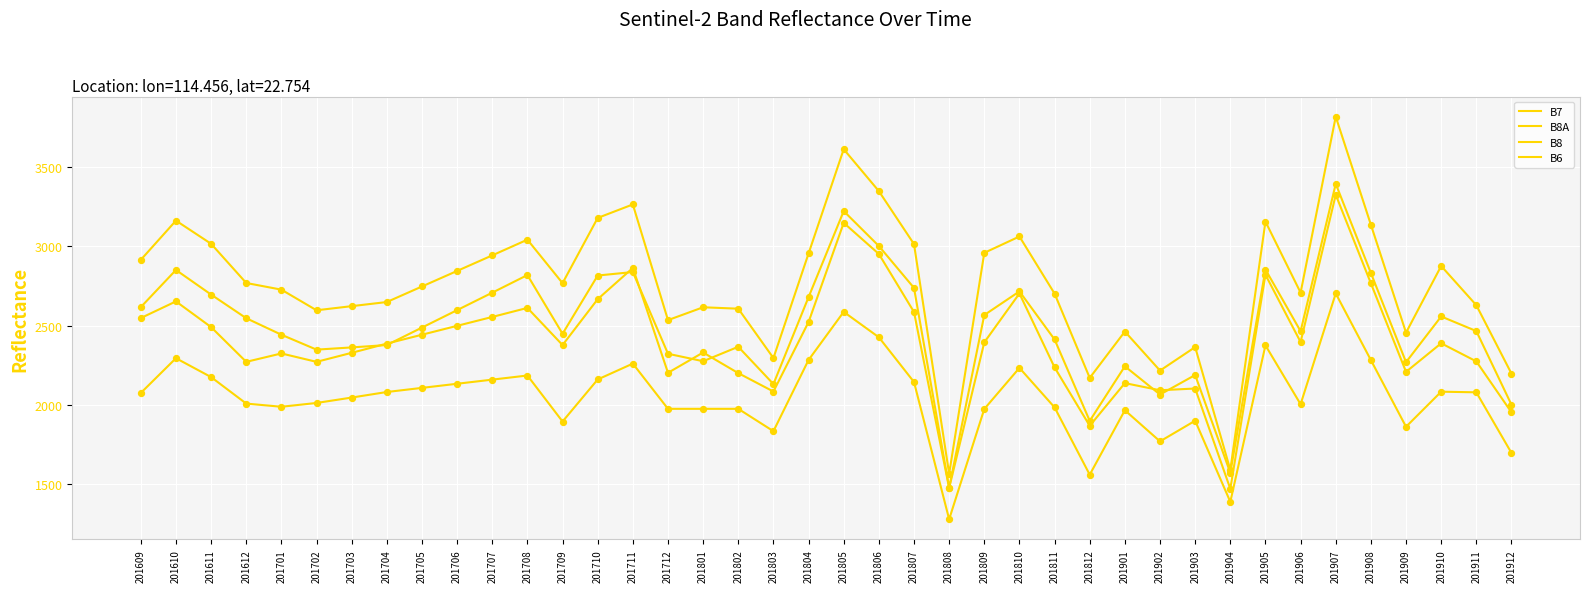

At which category is the sum across all series the highest?

201907